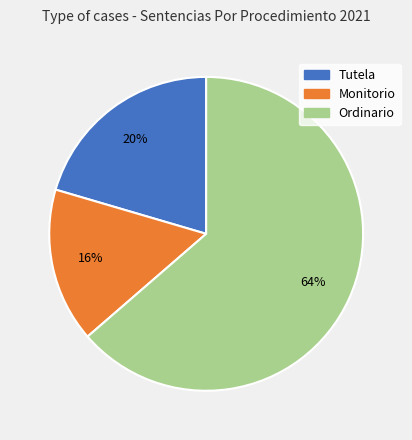

To the nearest percent, what portion does Monitorio represent?

16%